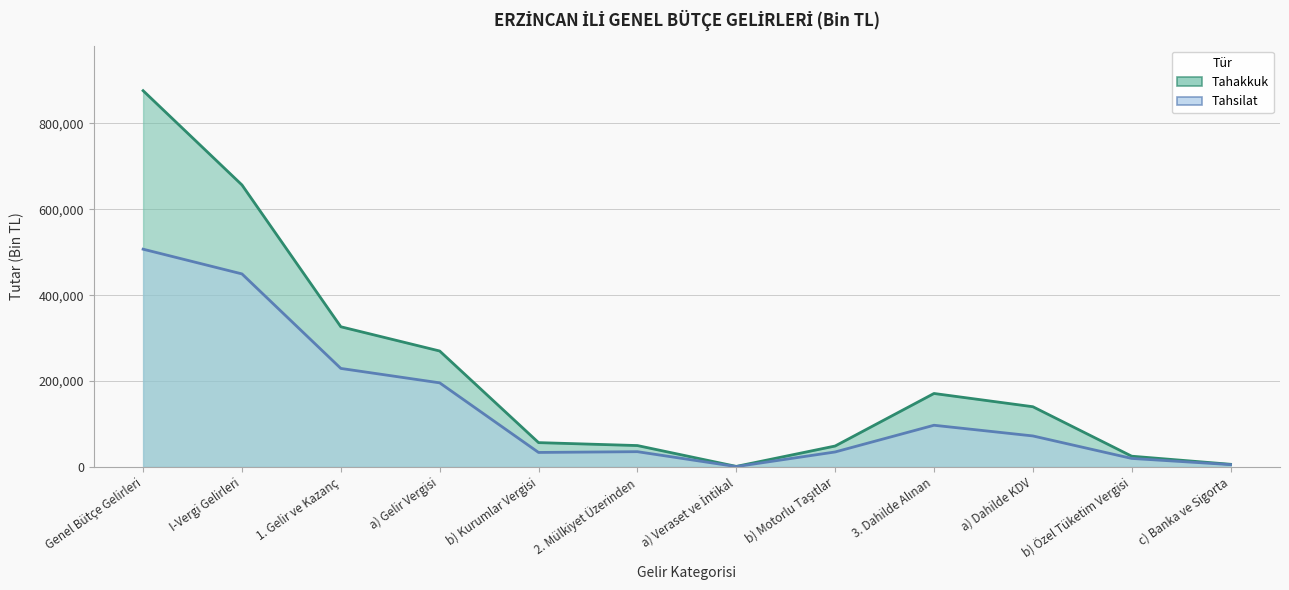

How many interior local peaks does the Tahakkuk series have?

1